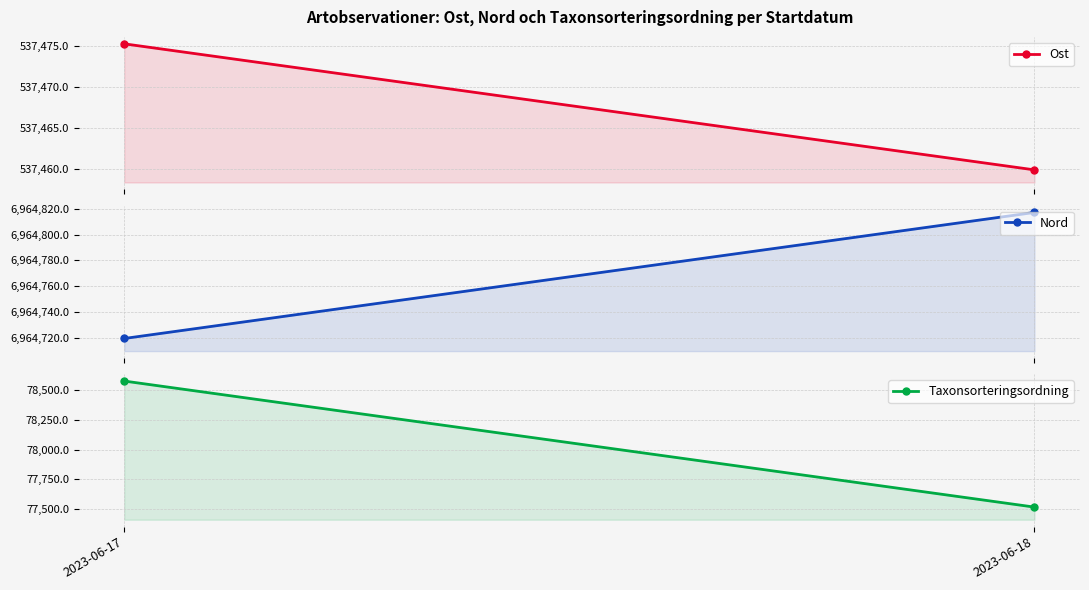

Read the Nord value at 2023-06-17.

6964719.5